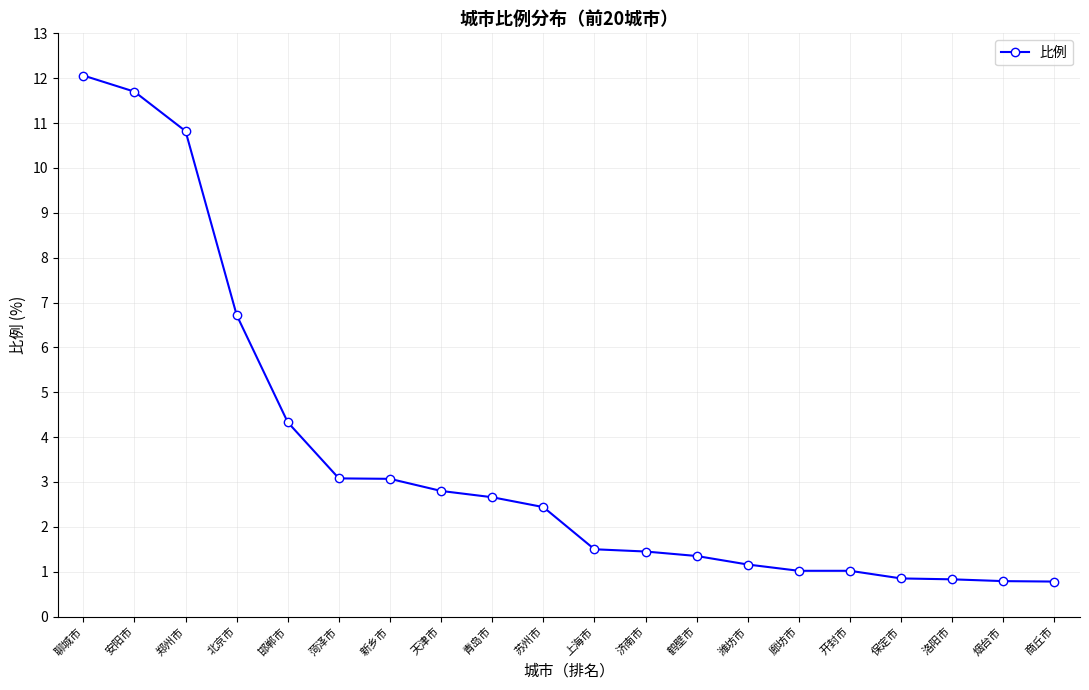

Which category has the highest value across all series?

聊城市